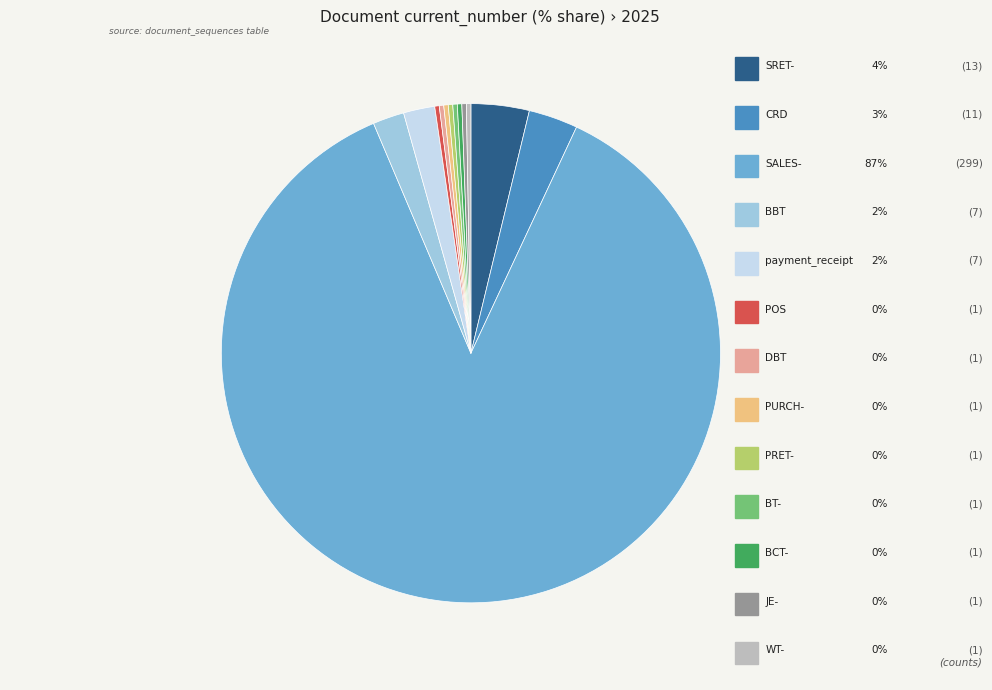

Which category has the biggest portion of the pie?

SALES-